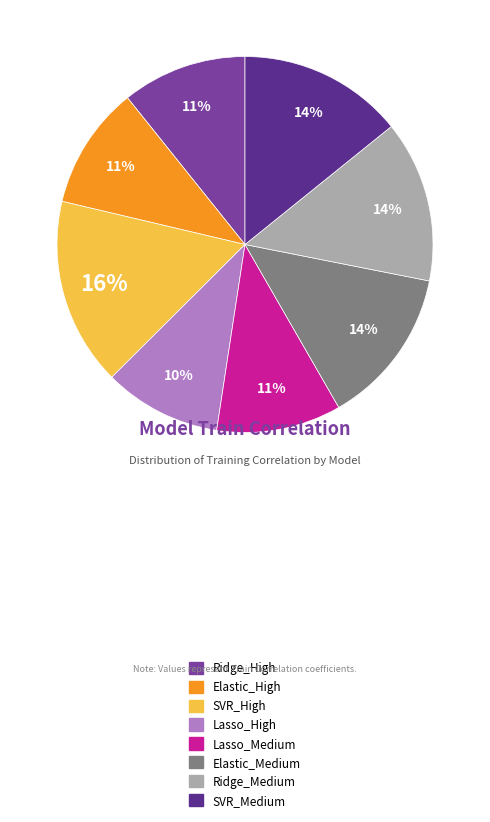

Combined, do Lasso_Medium and Elastic_Medium account for over 50%?

No